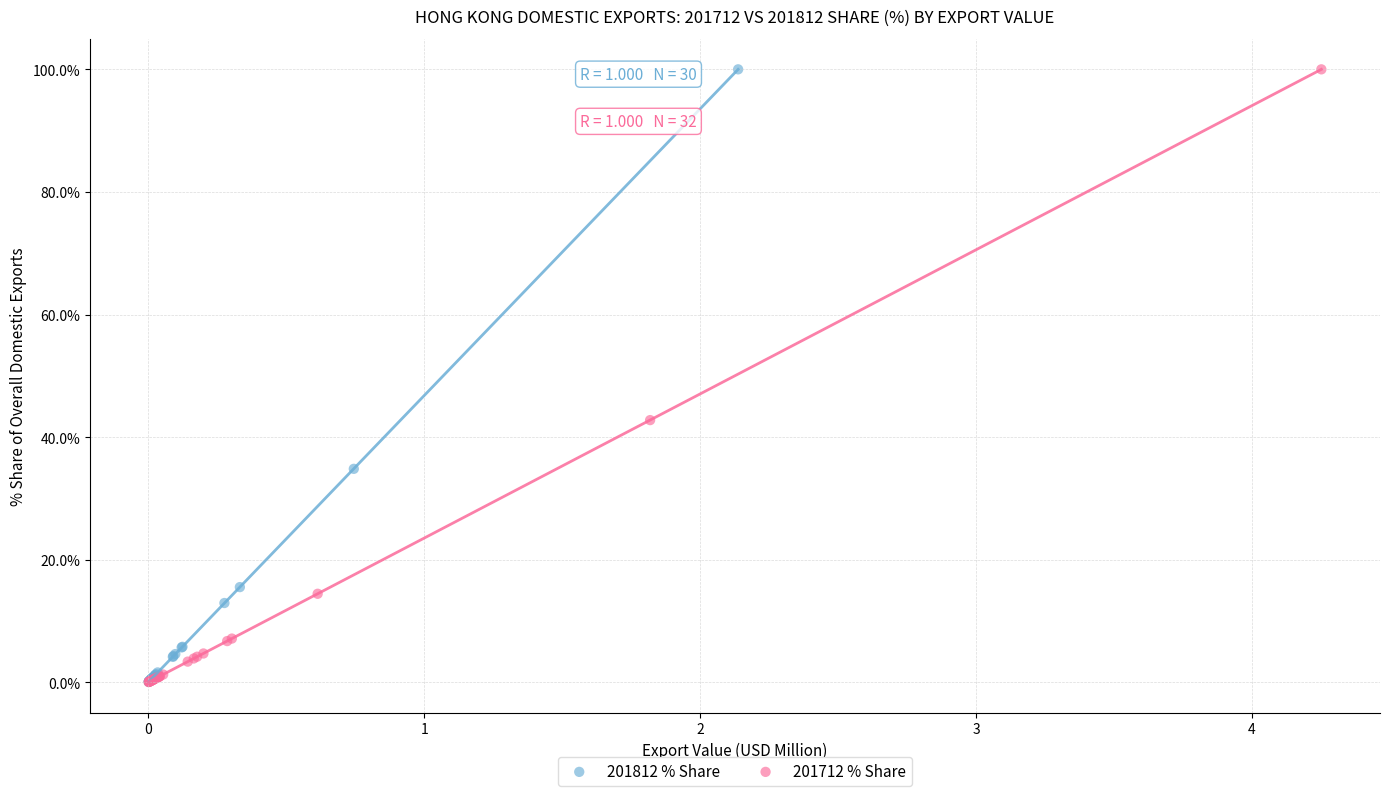

What are all the series names shown in the legend?

201812 % Share, 201712 % Share